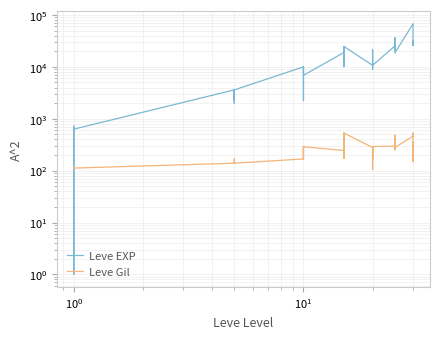

List the series in order of their overall mean, highest first.

Leve EXP, Leve Gil